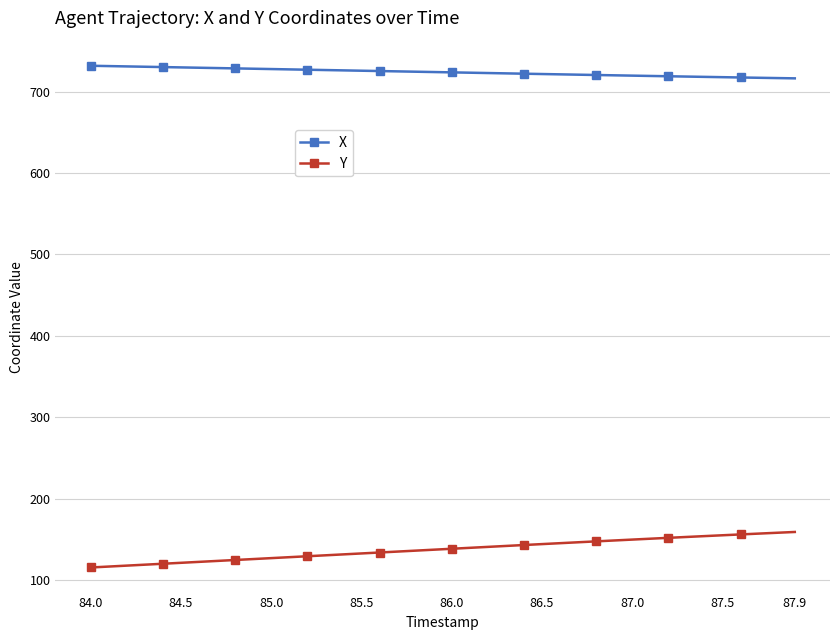

True or false: X and Y intersect in this chart.

False